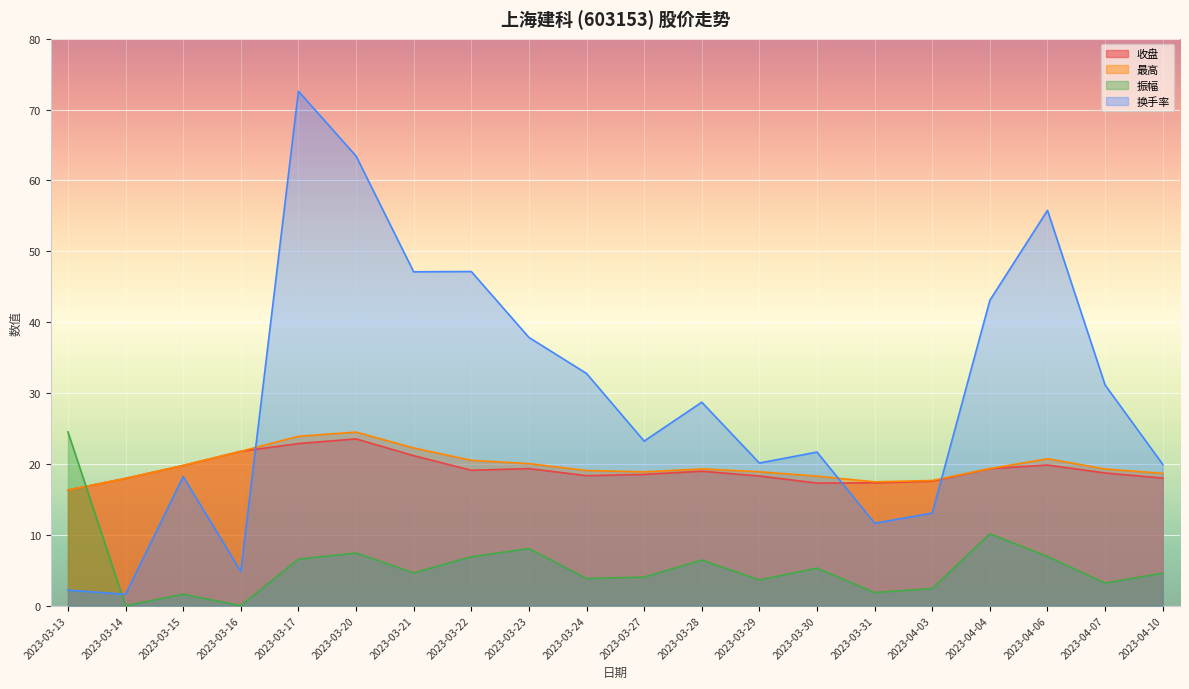

True or false: 最高 has more than 1 points higher than both neighbors.

True